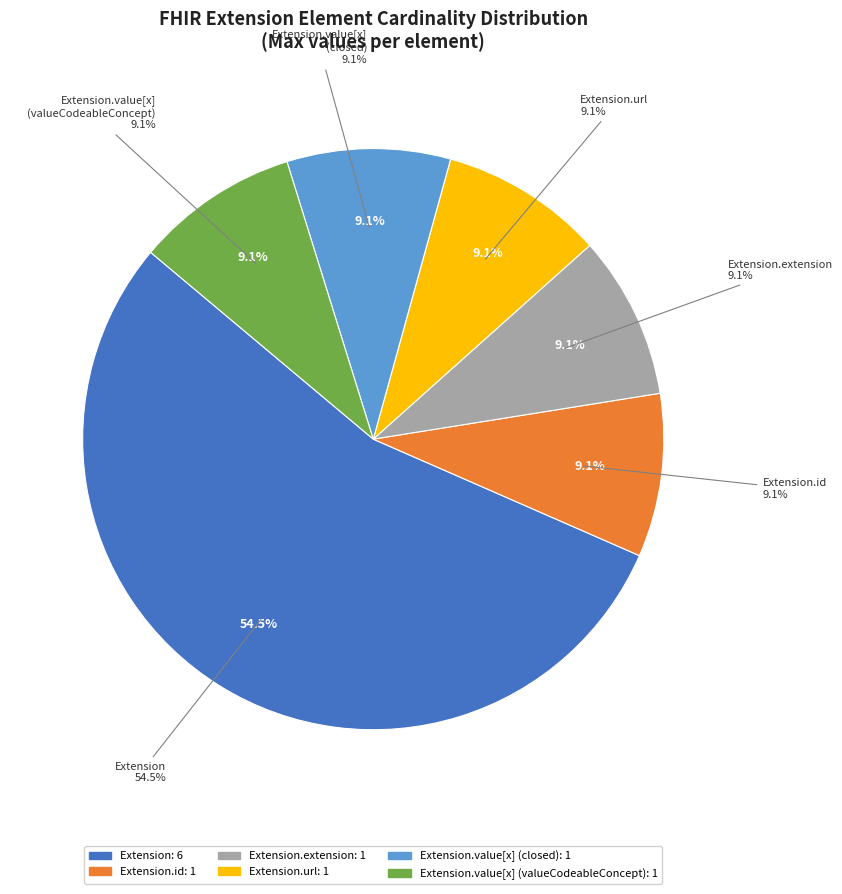

To the nearest percent, what is the average slice percentage?

17%